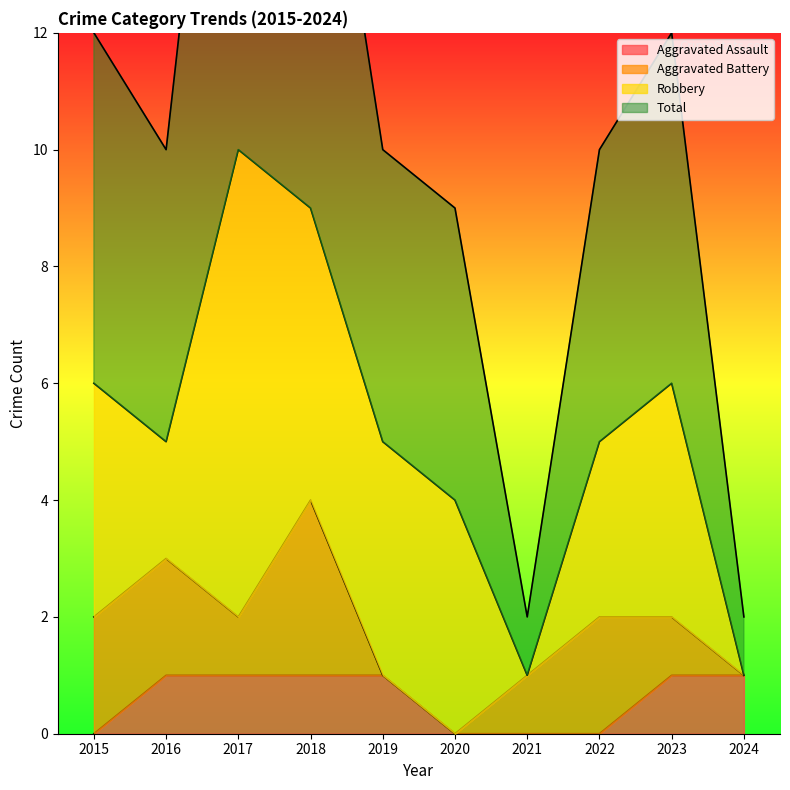

True or false: Total has more than 1 interior local peaks.

True